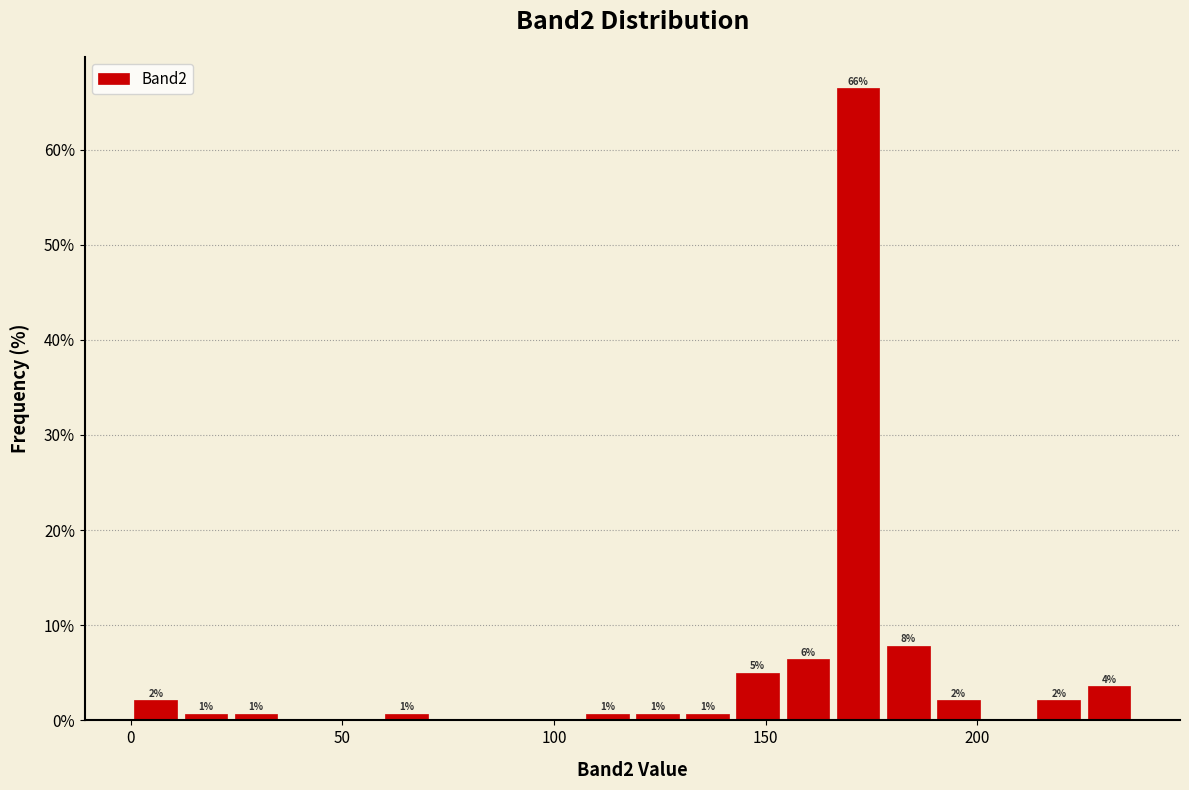

Around what value on the x-axis is the tallest bar? Give the approximate position of its centre, as read against the axis.

170